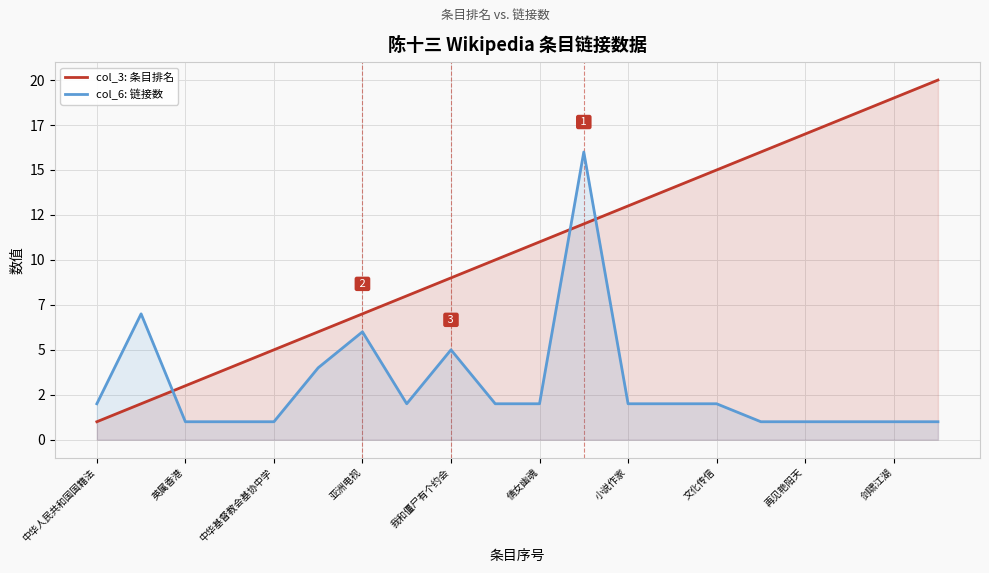

At which category does the chart reach its minimum across all series?

中华人民共和国国籍法